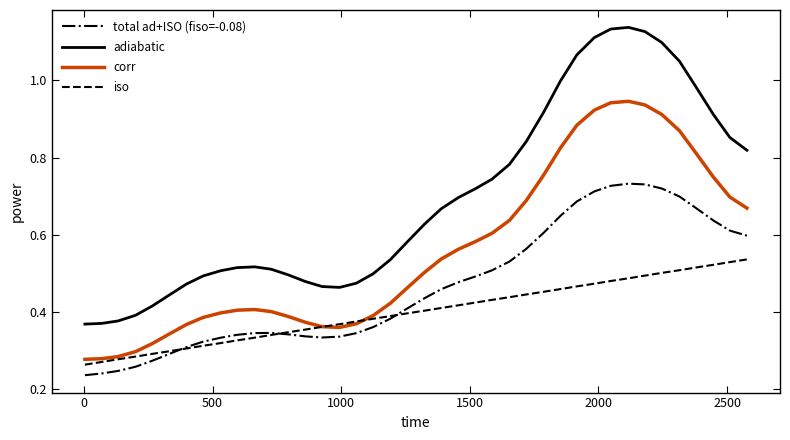

List the series in order of their peak value, highest first.

adiabatic, corr, total ad+ISO (fiso=-0.08), iso